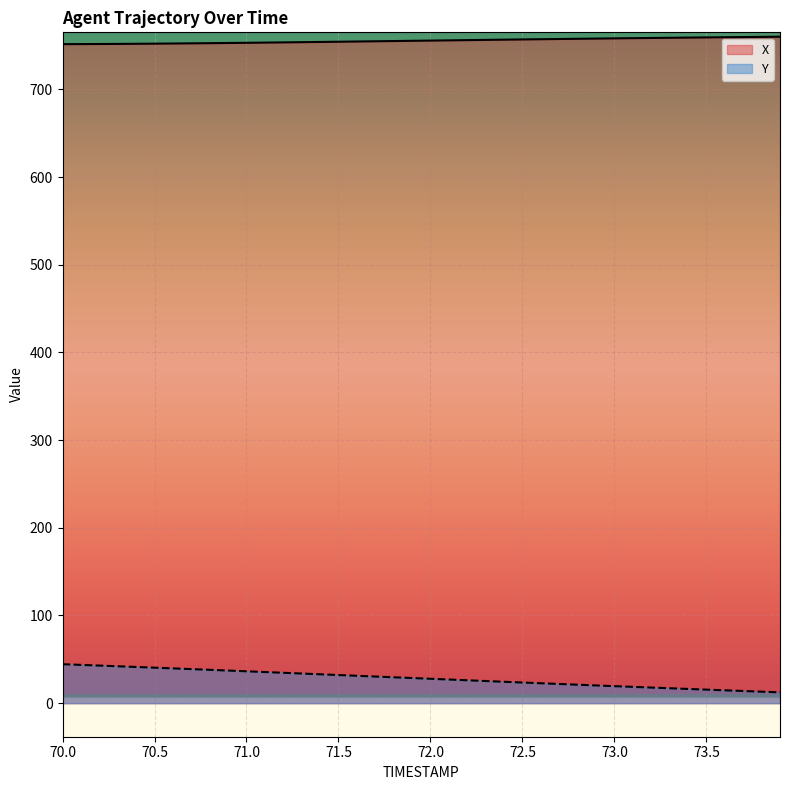

What is the maximum value shown in the chart?

760.0